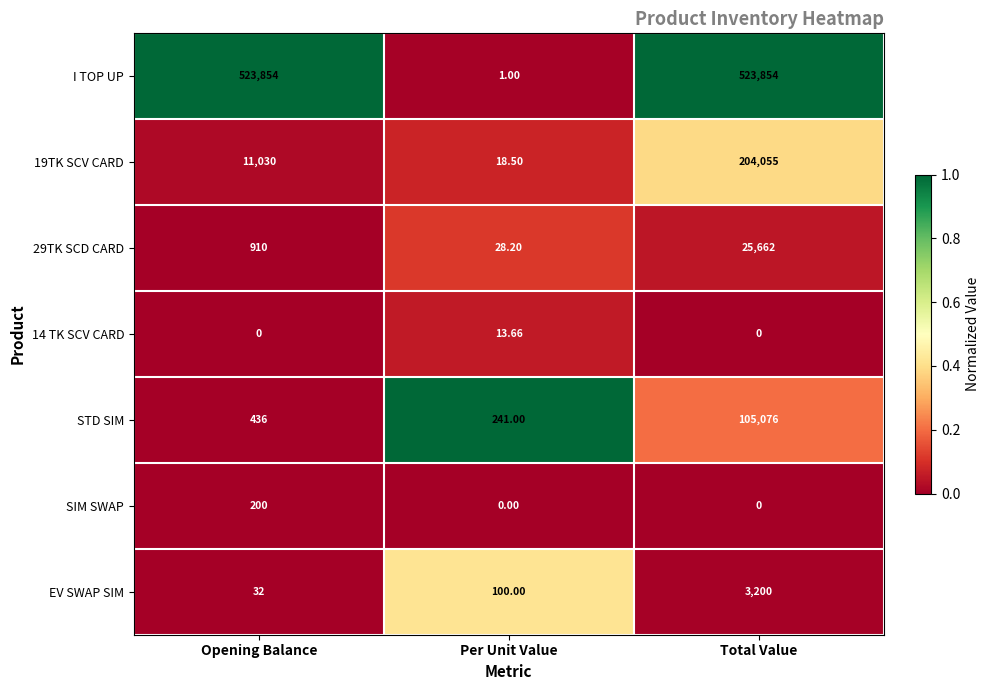

Is the value of 19TK SCV CARD at Total Value greater than the value of I TOP UP at Total Value?

No